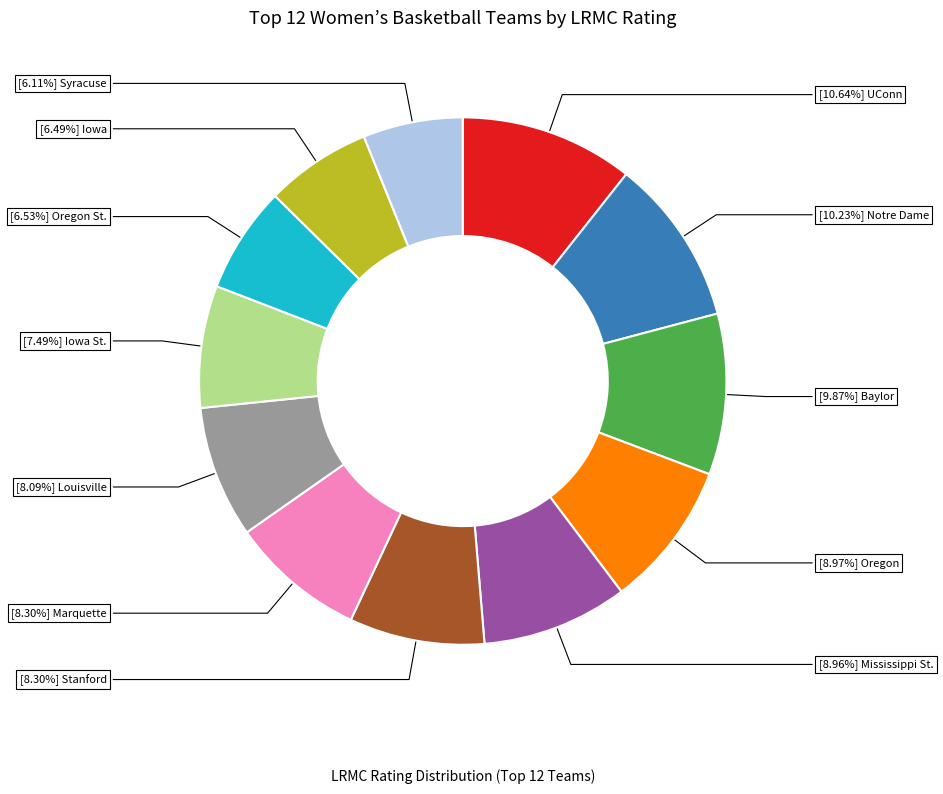

Which category has the biggest portion of the pie?

UConn